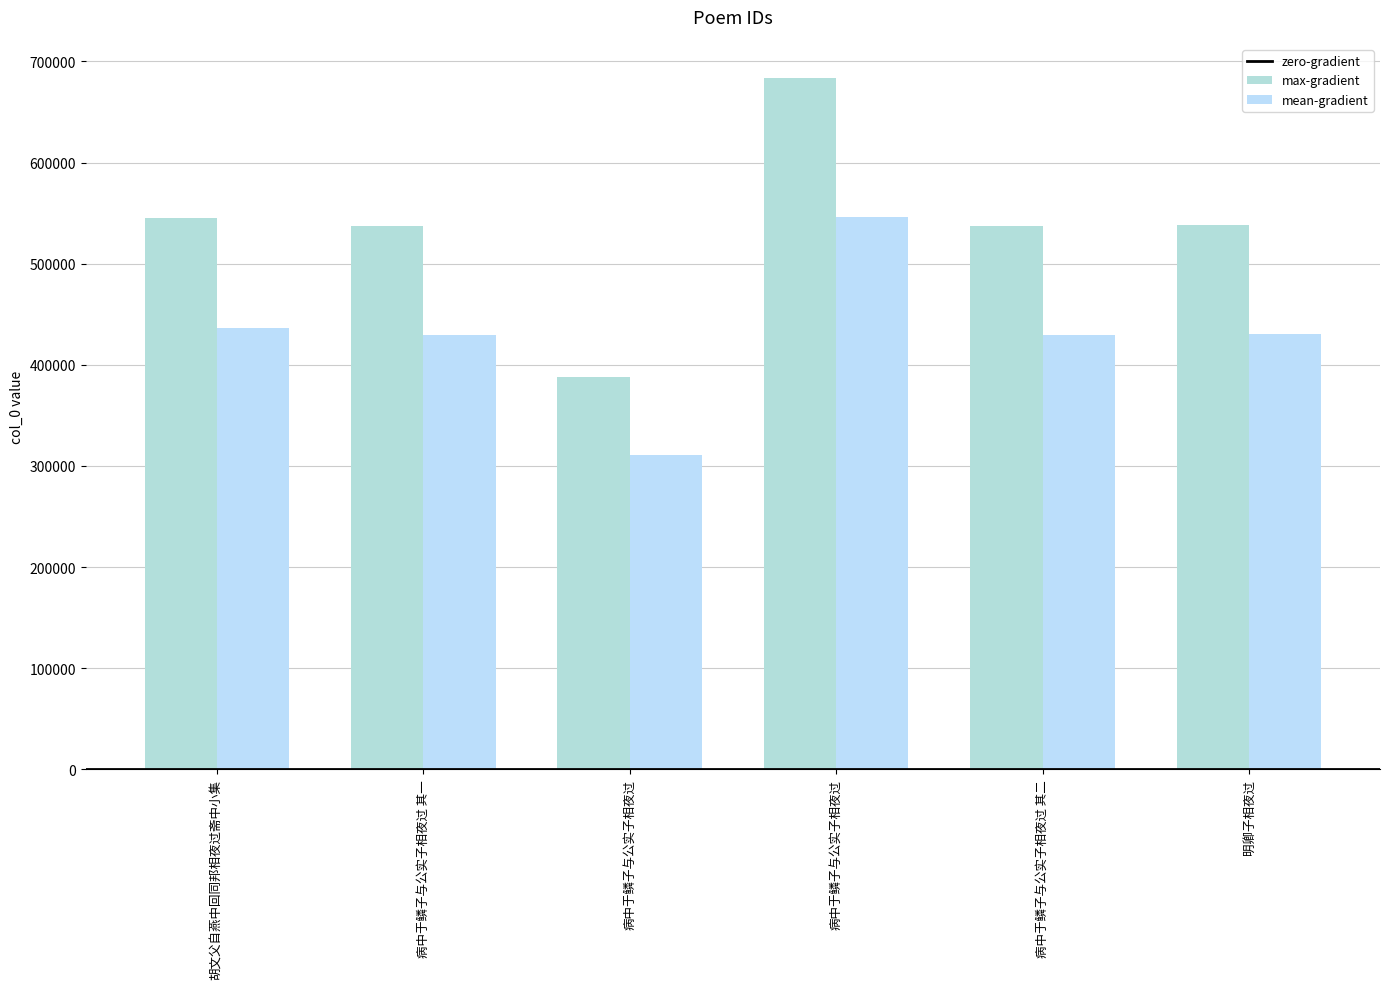

What is the minimum value shown in the chart?

310456.8